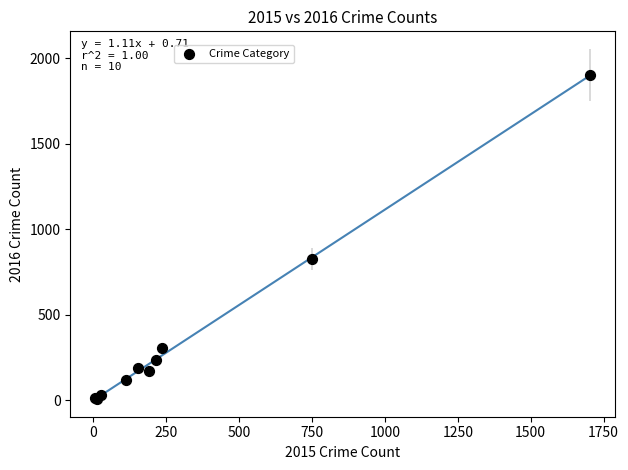

What Y value in the scatter plot is closest to 955?

826